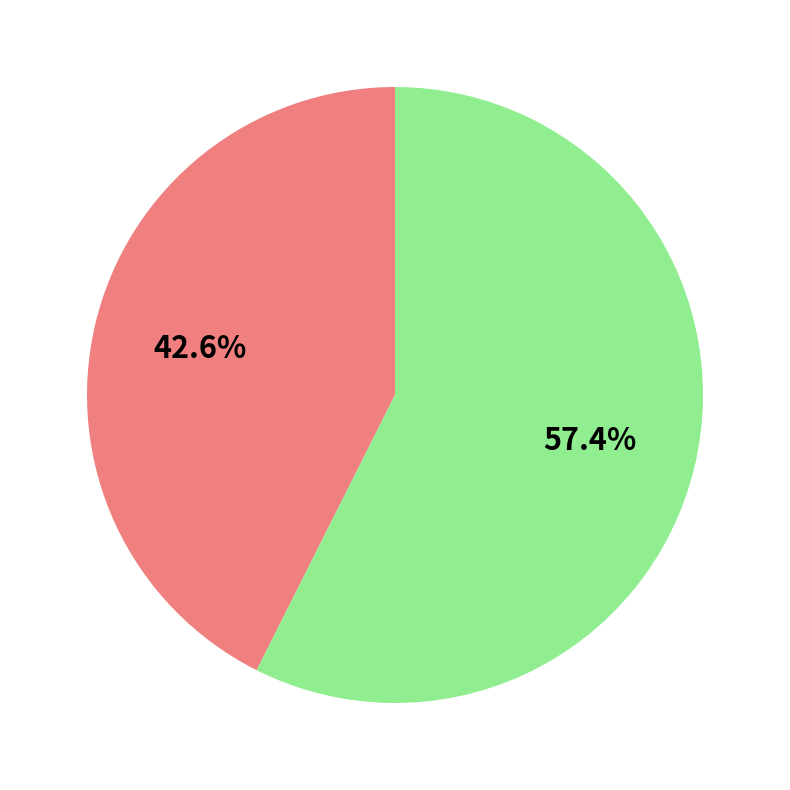

Does any single category account for the majority?

Yes